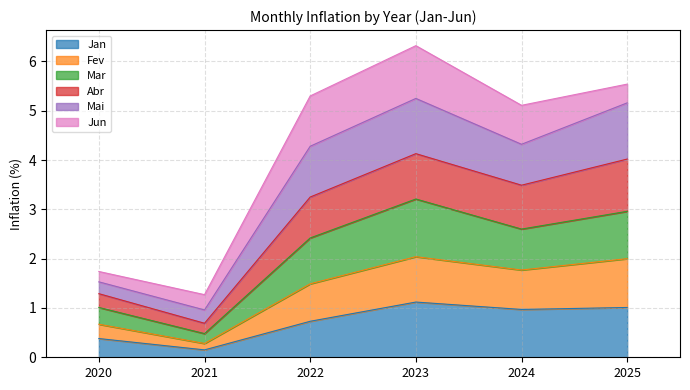

What is the smallest value displayed?

0.1